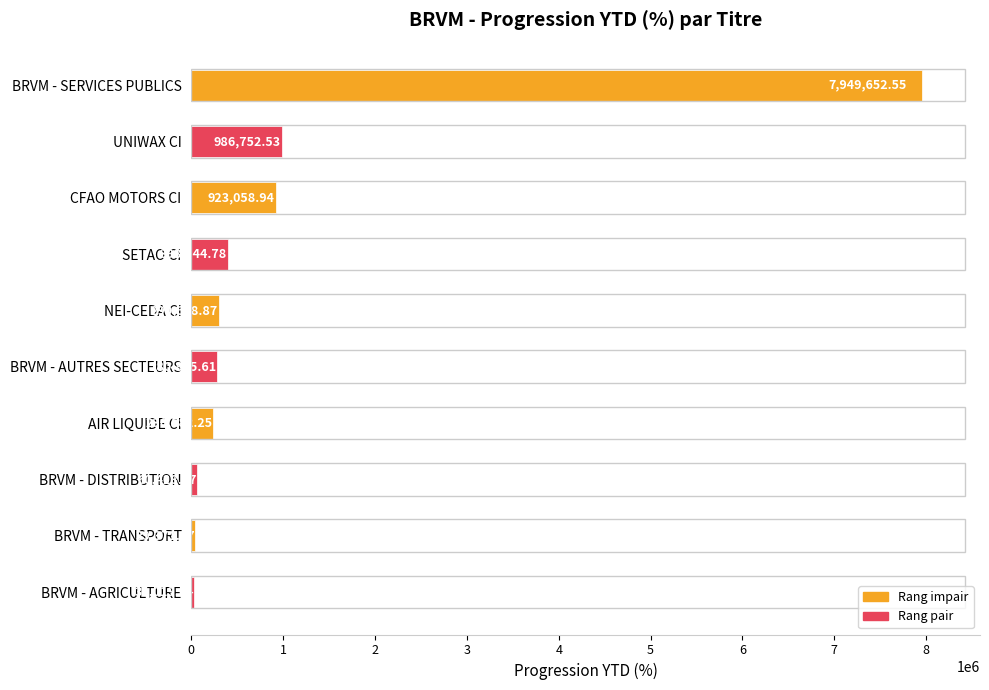

Where is the data nearest to the value 3991836?

UNIWAX CI